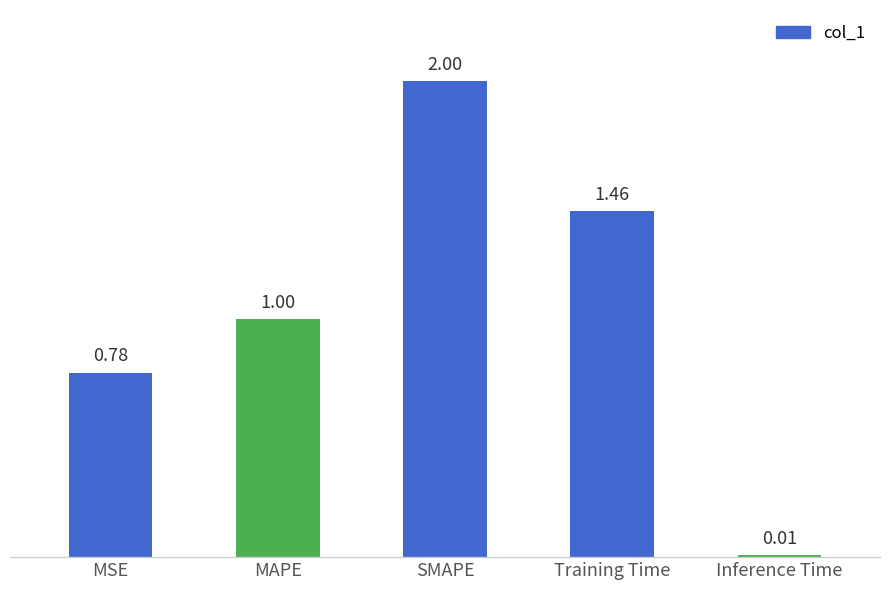

At which label is the value closest to 1?

MAPE